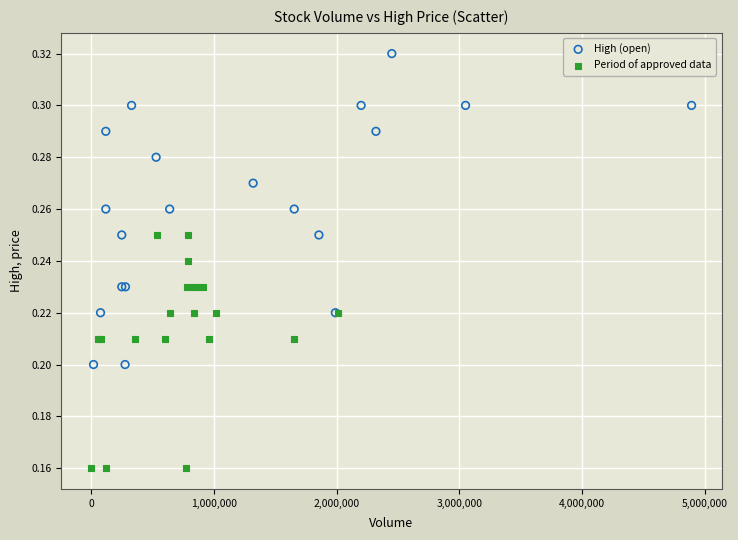

Which series contains the lowest Y value?

Period of approved data